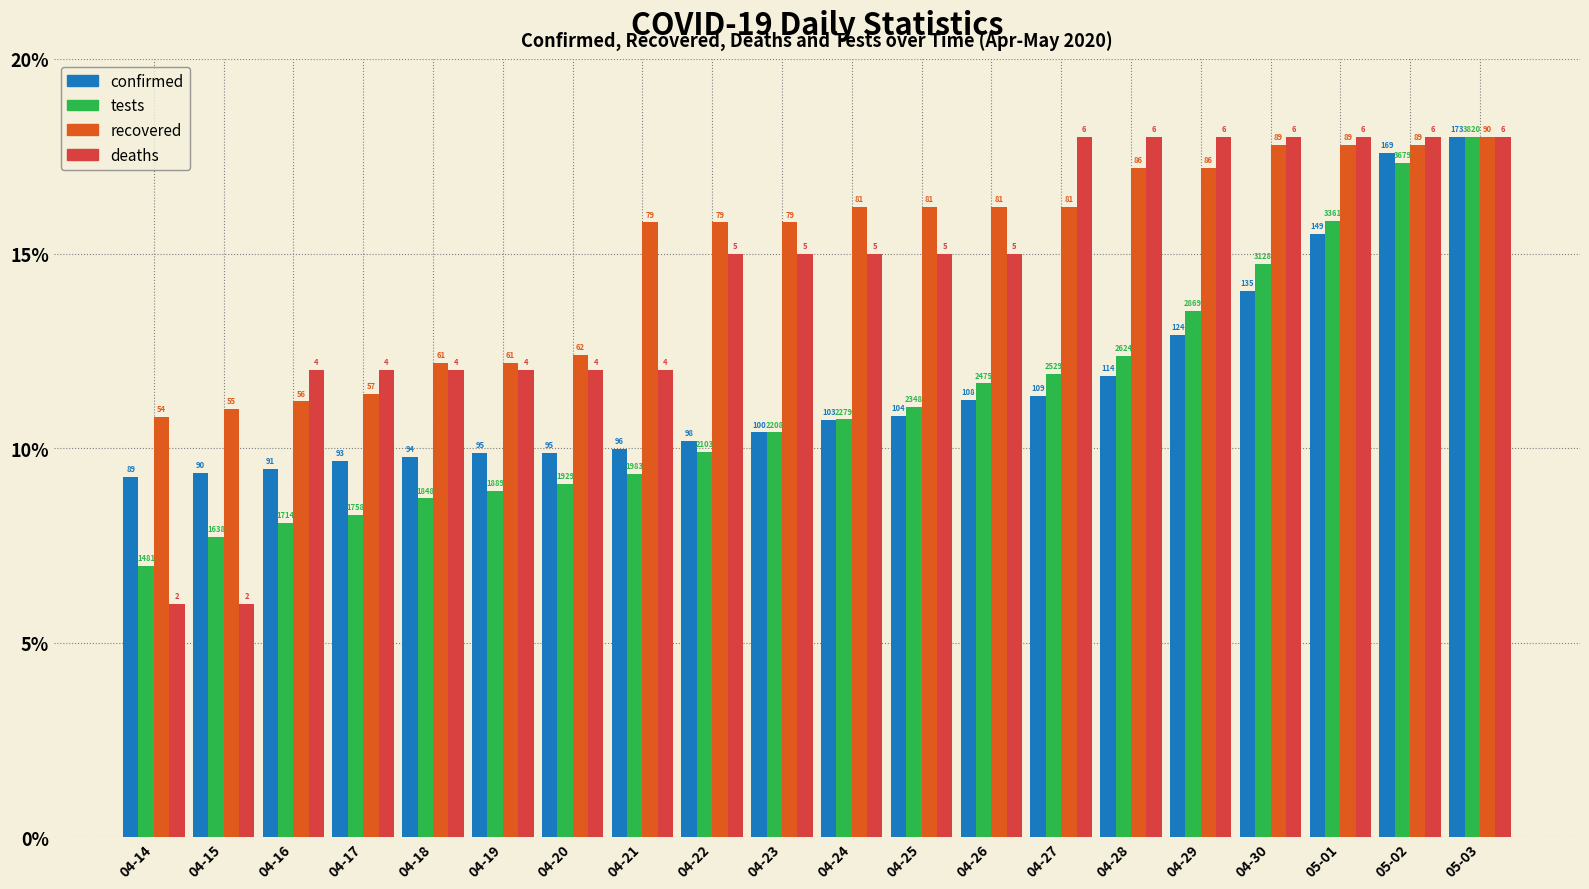

At 04-27, list the series in order from largest to smallest.

deaths, recovered, tests, confirmed